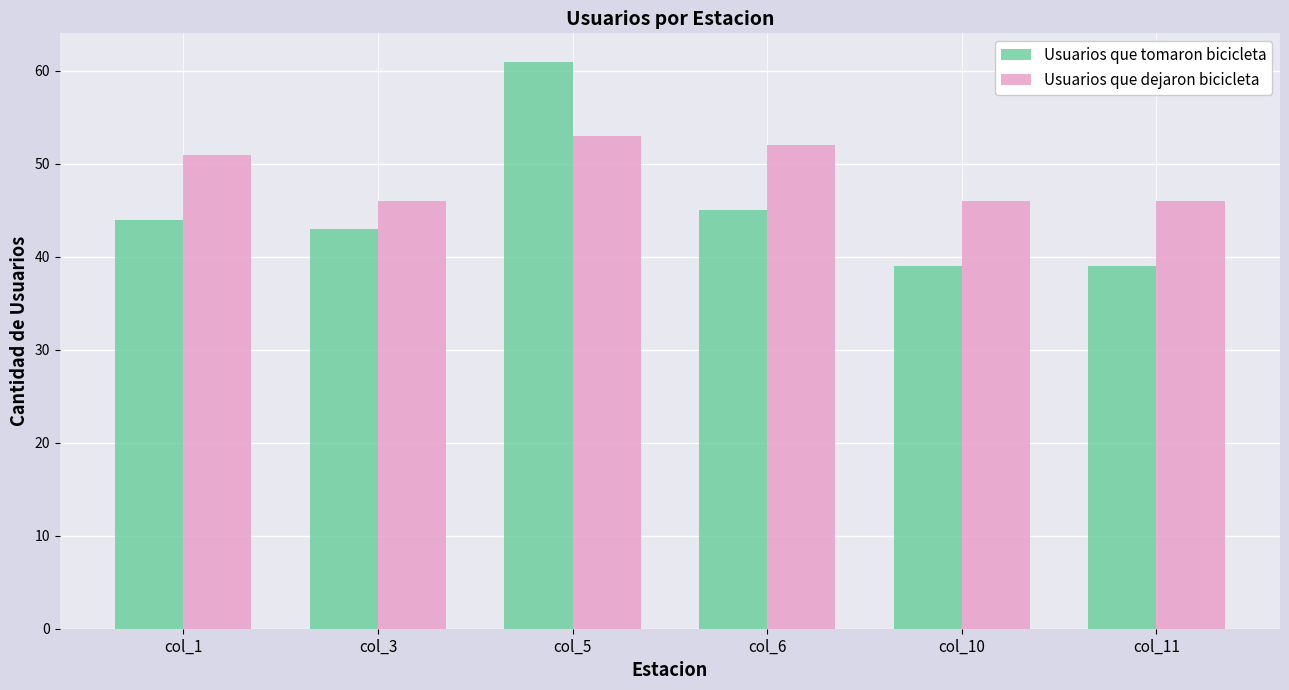

Is it true that Usuarios que dejaron bicicleta equals 32 at col_3?

False